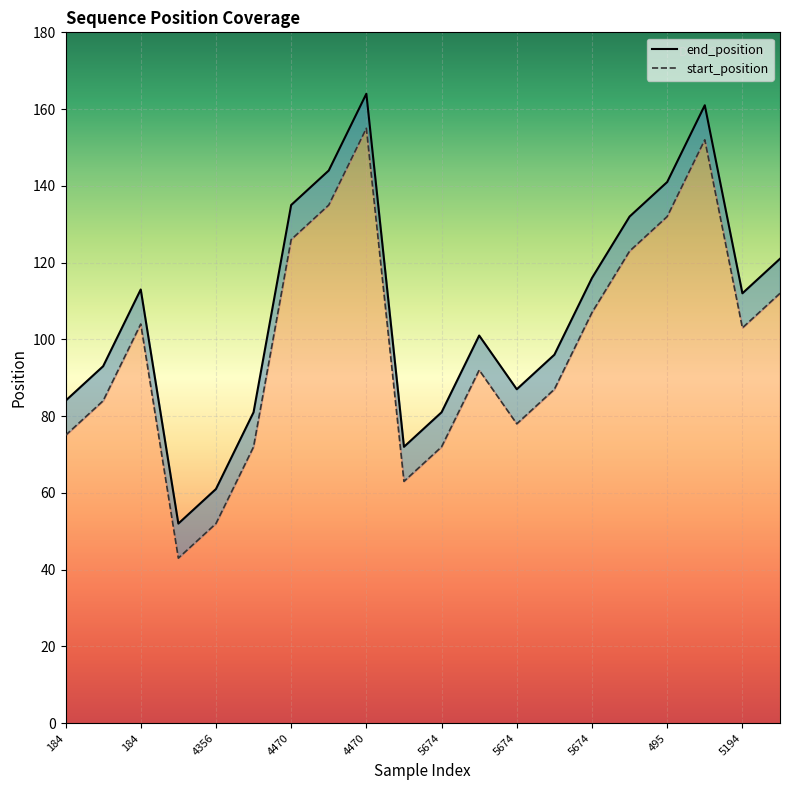

The value of start_position_line at 5674 is 78. True or false?

True